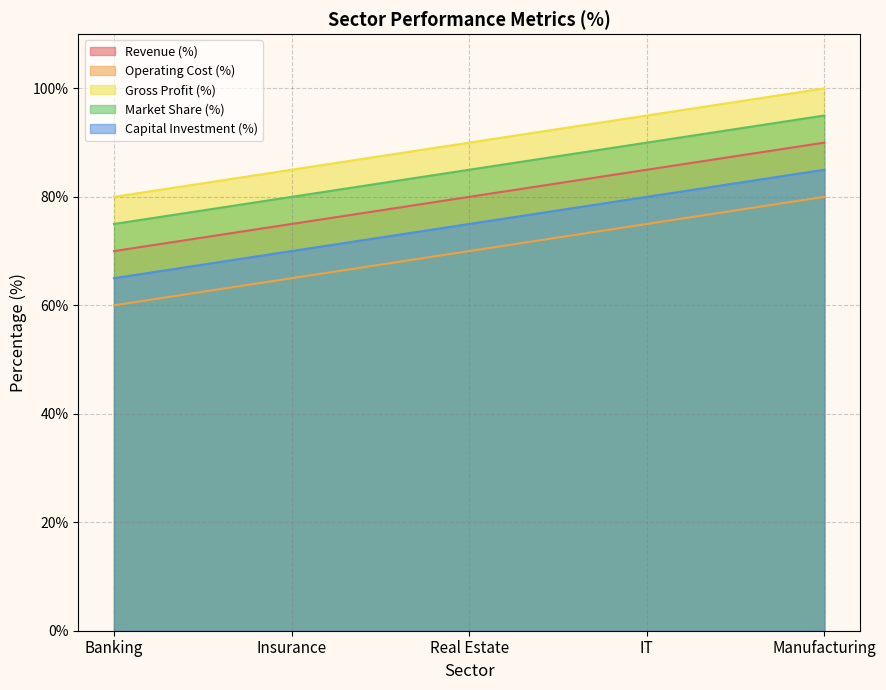

The Gross Profit (%) series shows 95 at IT. True or false?

True